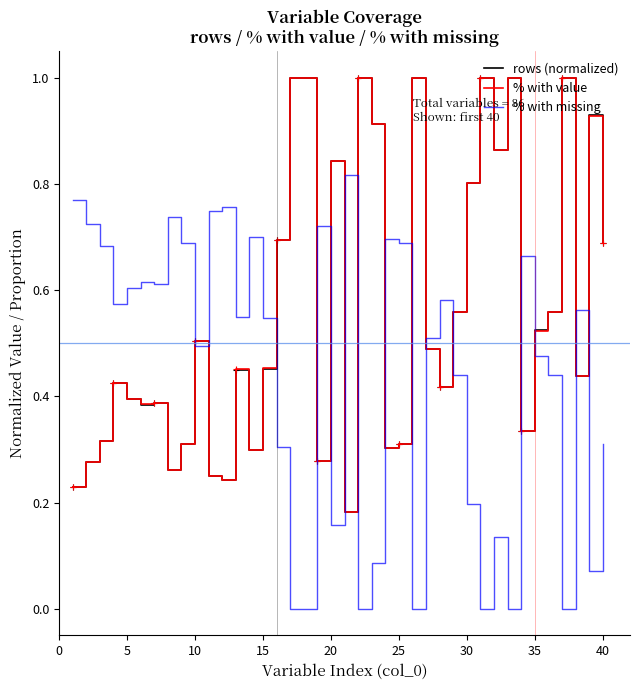

How many interior local peaks does the % with value series have?

11